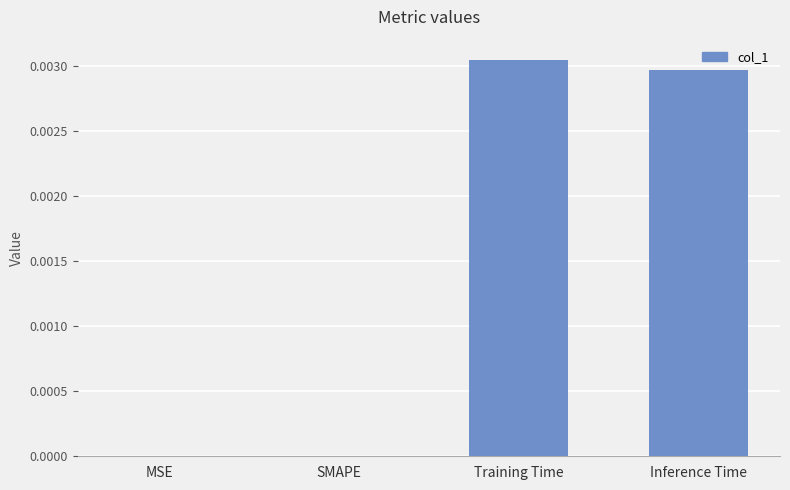

Between Training Time and MSE, which is larger?

Training Time